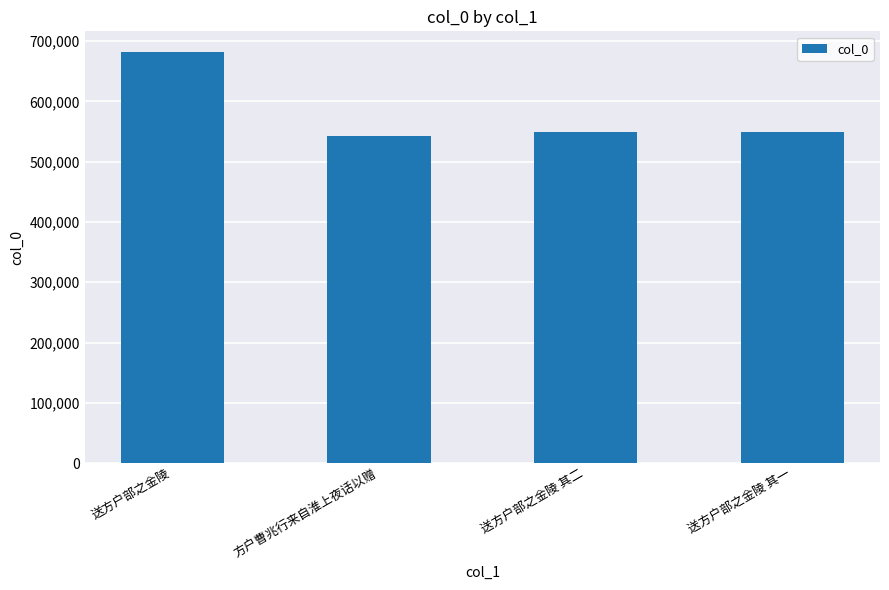

At which category does the chart reach its minimum across all series?

方户曹兆行来自淮上夜话以赠